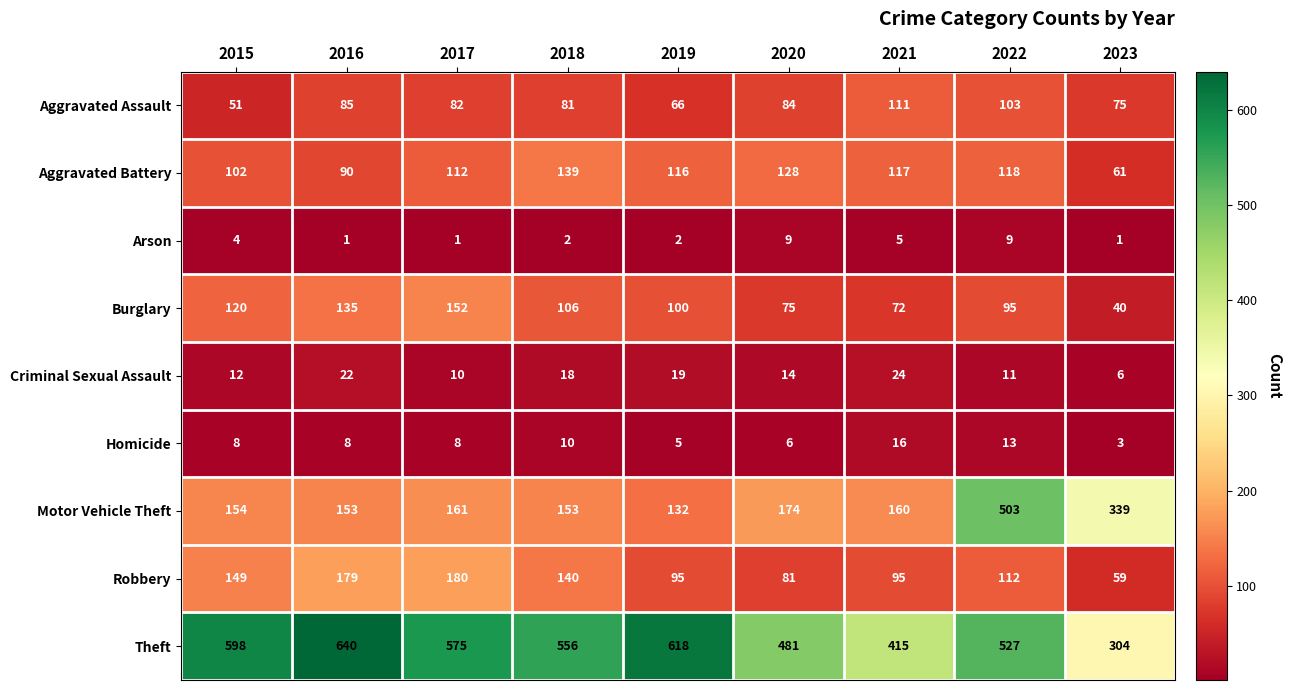

What is the approximate value of Aggravated Battery at 2016, to the nearest 10?

90